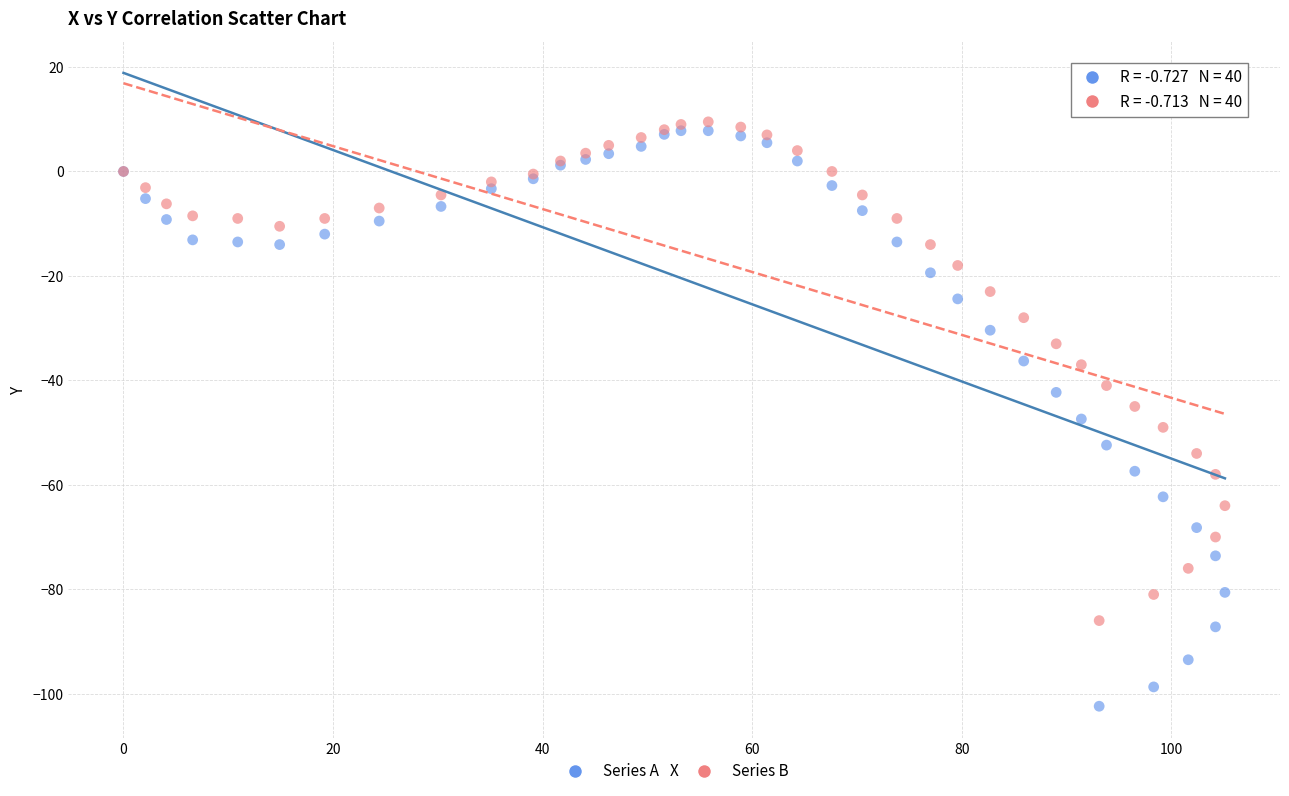

What are all the series names shown in the legend?

Series A, Series B